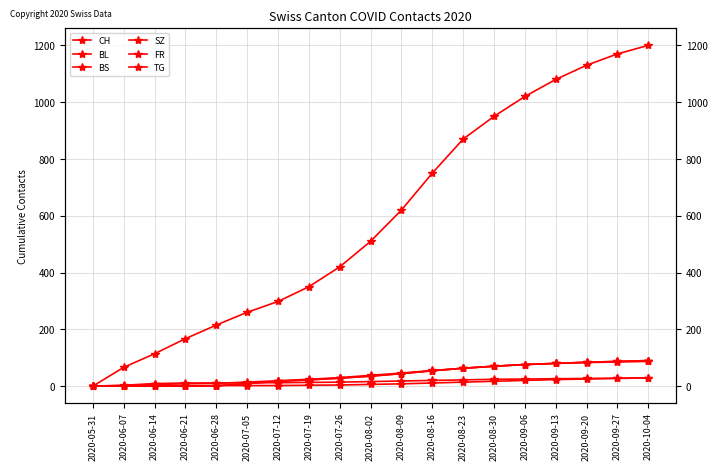

Rank the series by their maximum value, from highest to lowest.

CH, SZ, TG, BL, BS, FR